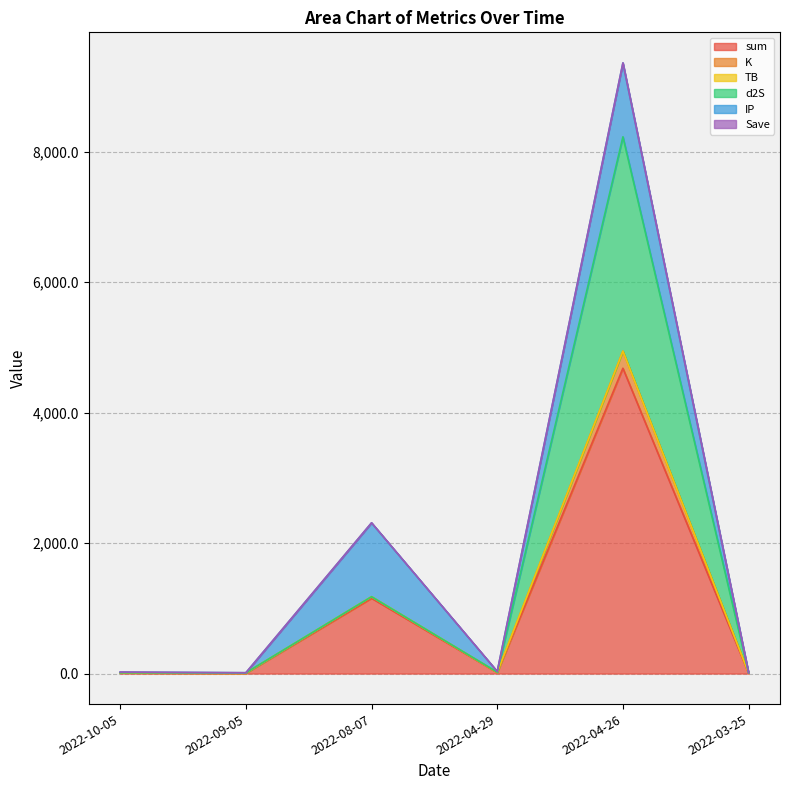

Reading left to right, transcribe all the data shown in this chart.

sum: 2022-10-05=11.0	2022-09-05=6.2	2022-08-07=1155.5	2022-04-29=15.9	2022-04-26=4681.9	2022-03-25=6.2
K: 2022-10-05=0.1	2022-09-05=0.8	2022-08-07=22.4	2022-04-29=0.8	2022-04-26=261.3	2022-03-25=0.8
TB: 2022-10-05=0.7	2022-09-05=3.3	2022-08-07=0.0	2022-04-29=3.3	2022-04-26=0.7	2022-03-25=3.3
d2S: 2022-10-05=0.0	2022-09-05=1.7	2022-08-07=0.0	2022-04-29=1.7	2022-04-26=3286.9	2022-03-25=1.7
IP: 2022-10-05=10.2	2022-09-05=0.5	2022-08-07=1133.0	2022-04-29=10.2	2022-04-26=1133.0	2022-03-25=0.5
Save: 2022-10-05=1.0	2022-09-05=0.0	2022-08-07=1.0	2022-04-29=1.0	2022-04-26=1.0	2022-03-25=0.0